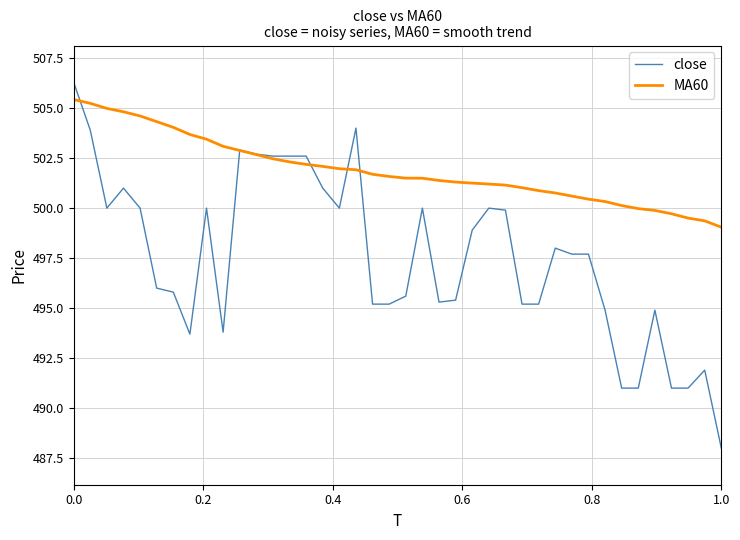

Which series has the largest total across all categories?

MA60